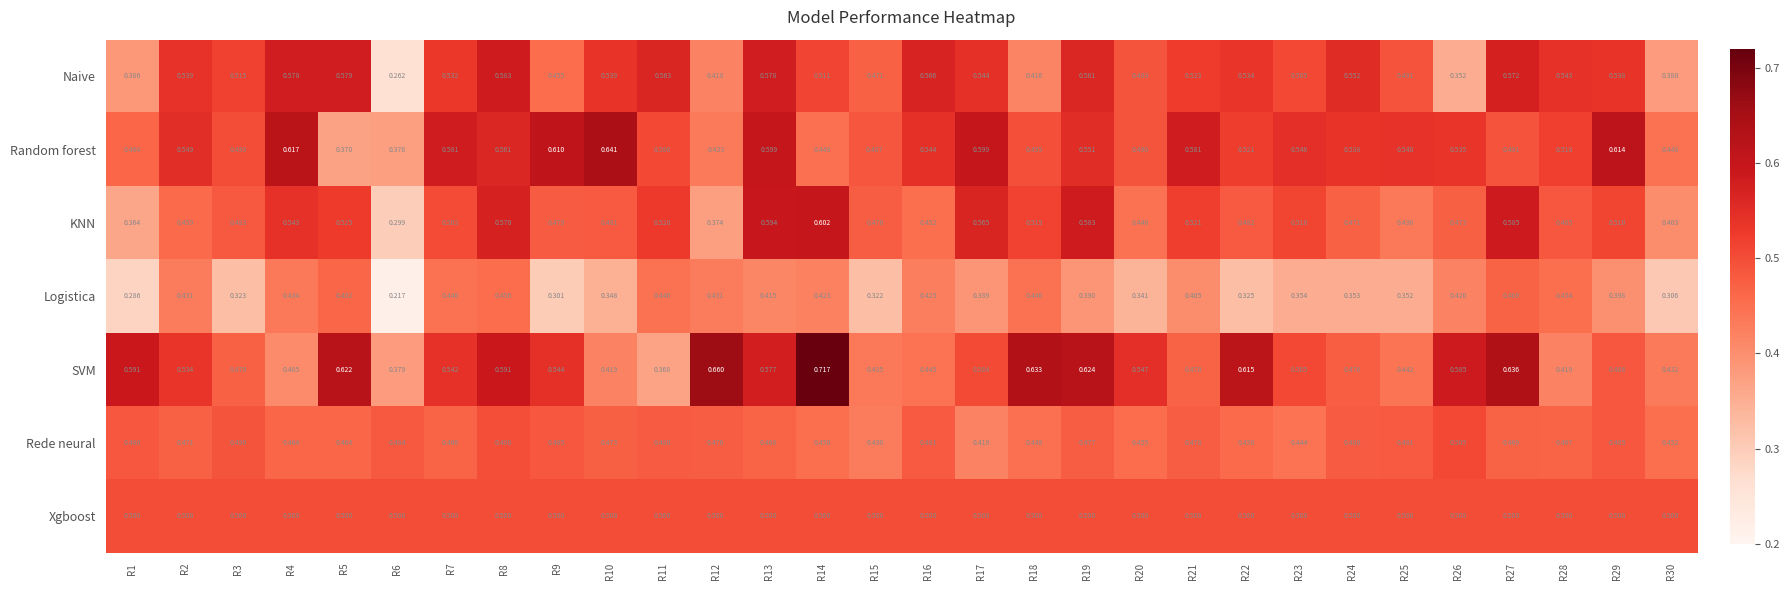

At how many categories does at least one series exceed 0?

30